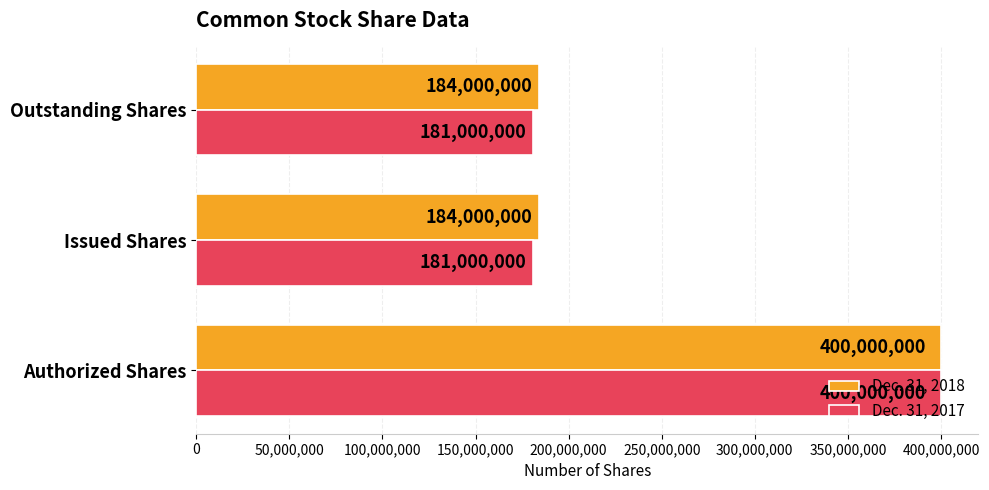

What is the lowest value of the Dec. 31, 2017 series?

181000000